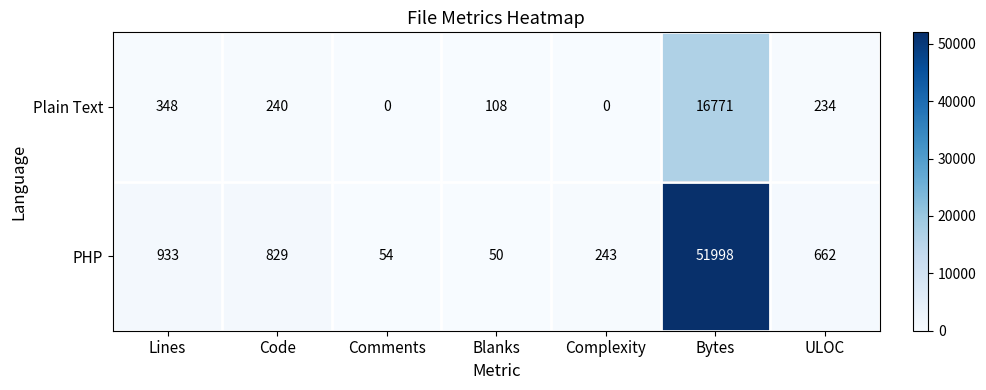

The value of PHP at ULOC is 662. True or false?

True